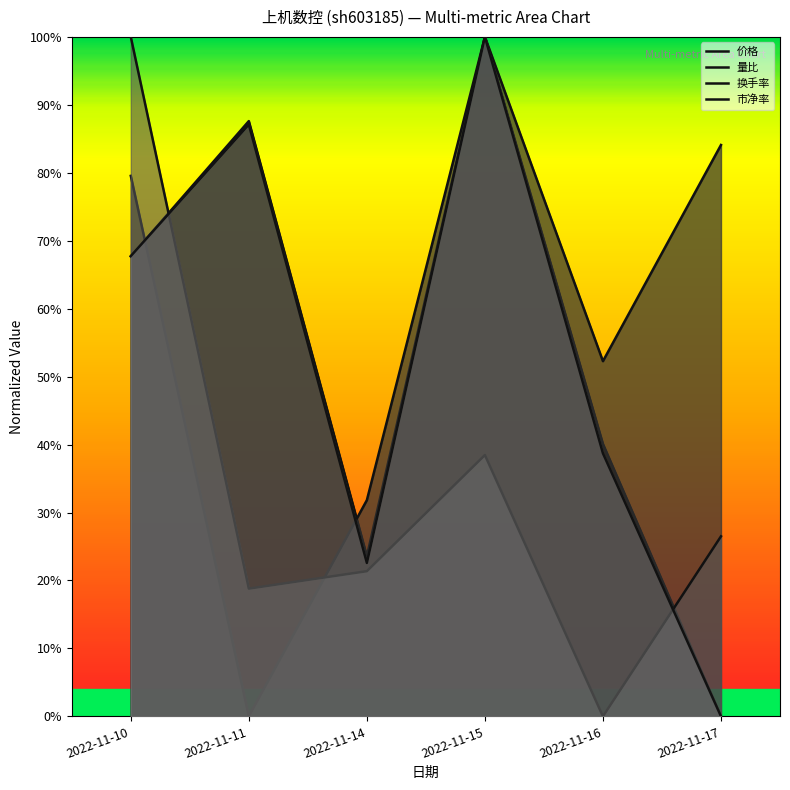

What is the difference between the maximum and minimum values in the 价格 series?

1.0